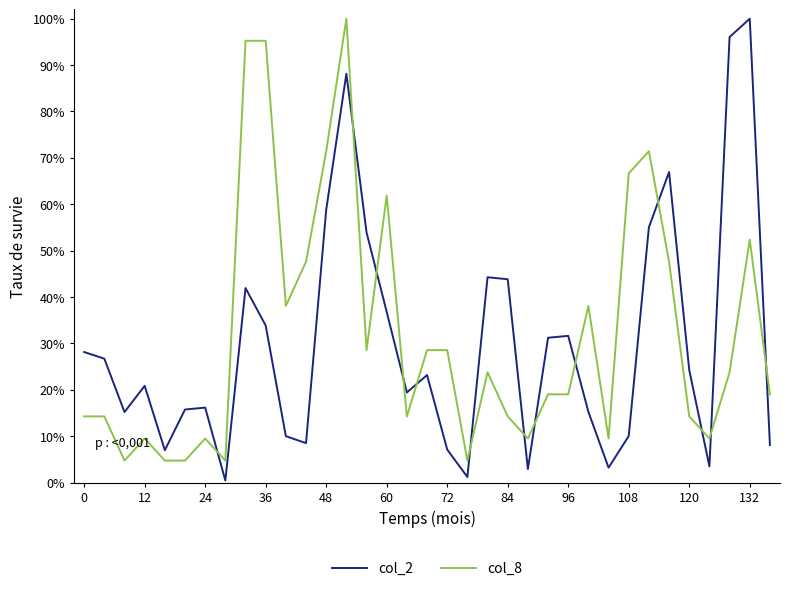

What are all the series names shown in the legend?

col_2, col_8